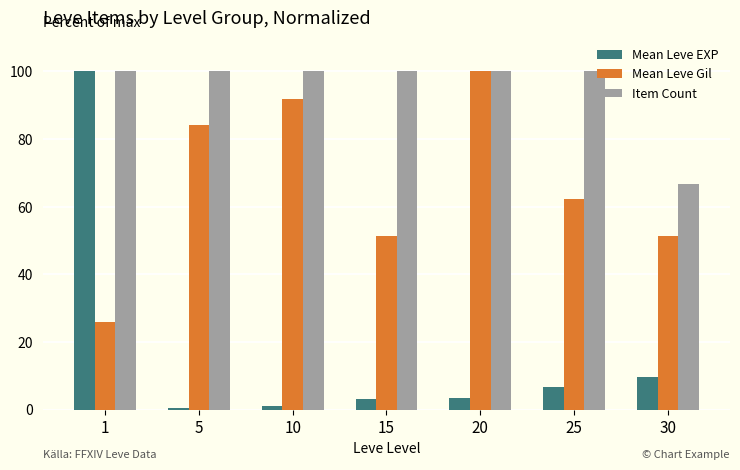

What is the difference between the second highest and minimum values in the Mean Leve EXP series?

9.2